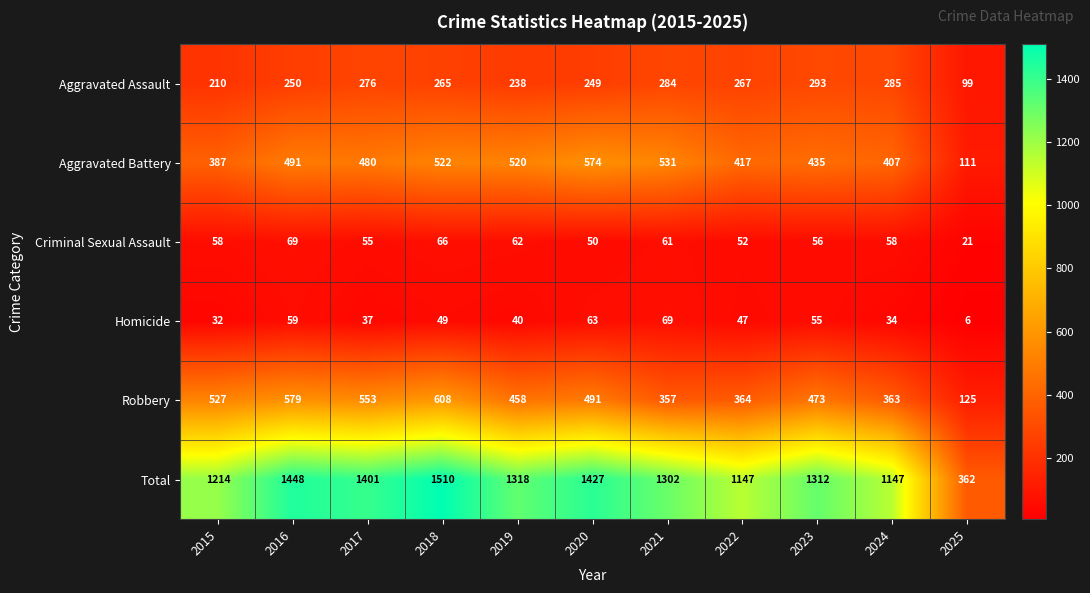

What is the difference between the second highest and second lowest values in the Homicide series?

31